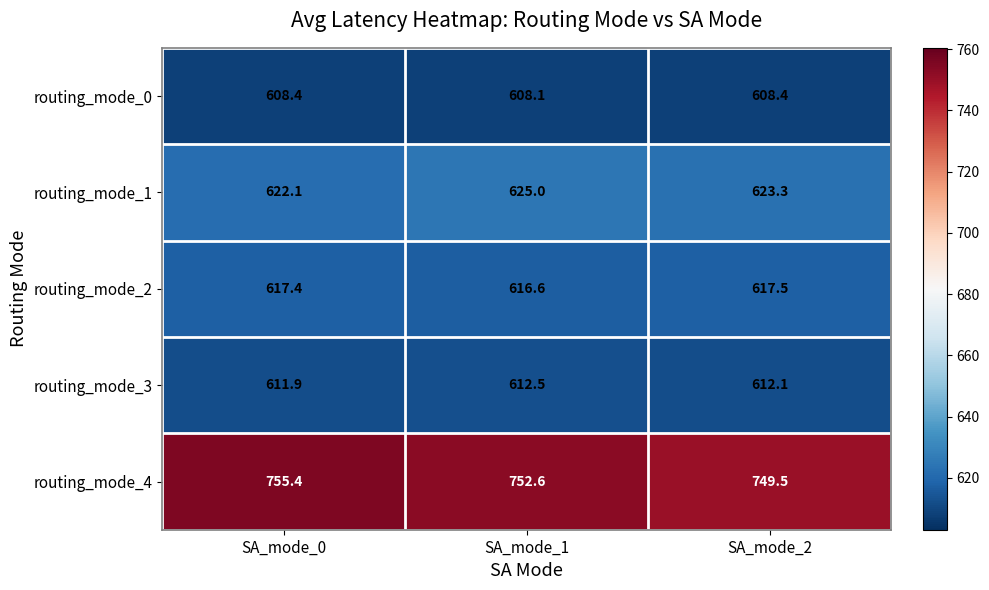

What is the difference between the routing_mode_4 values at SA_mode_1 and SA_mode_2?

3.1